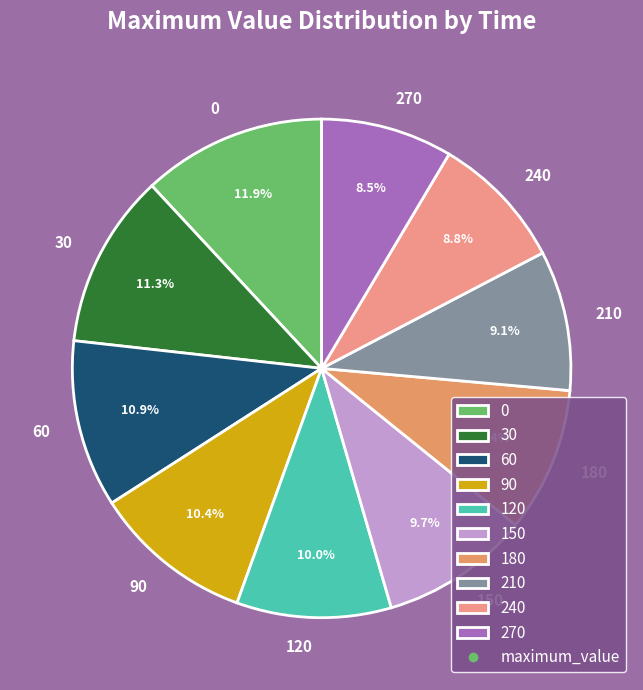

The 60 slice represents 1% of the pie. True or false?

False